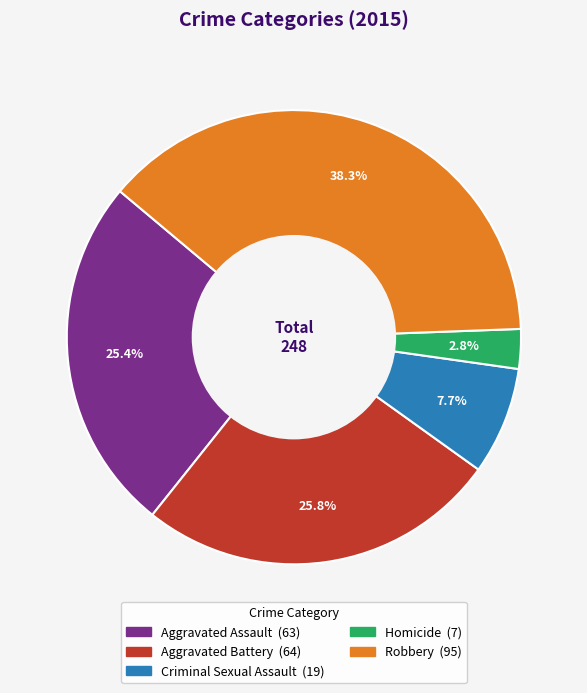

Which category has the biggest portion of the pie?

Robbery